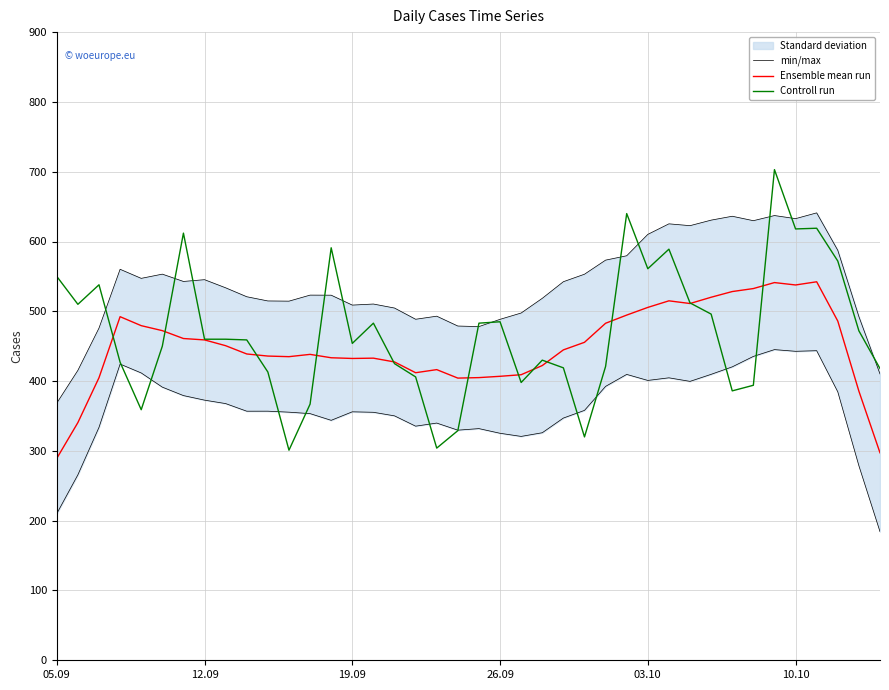

What is the difference between the maximum and second lowest values in the Ensemble mean run series?

245.0